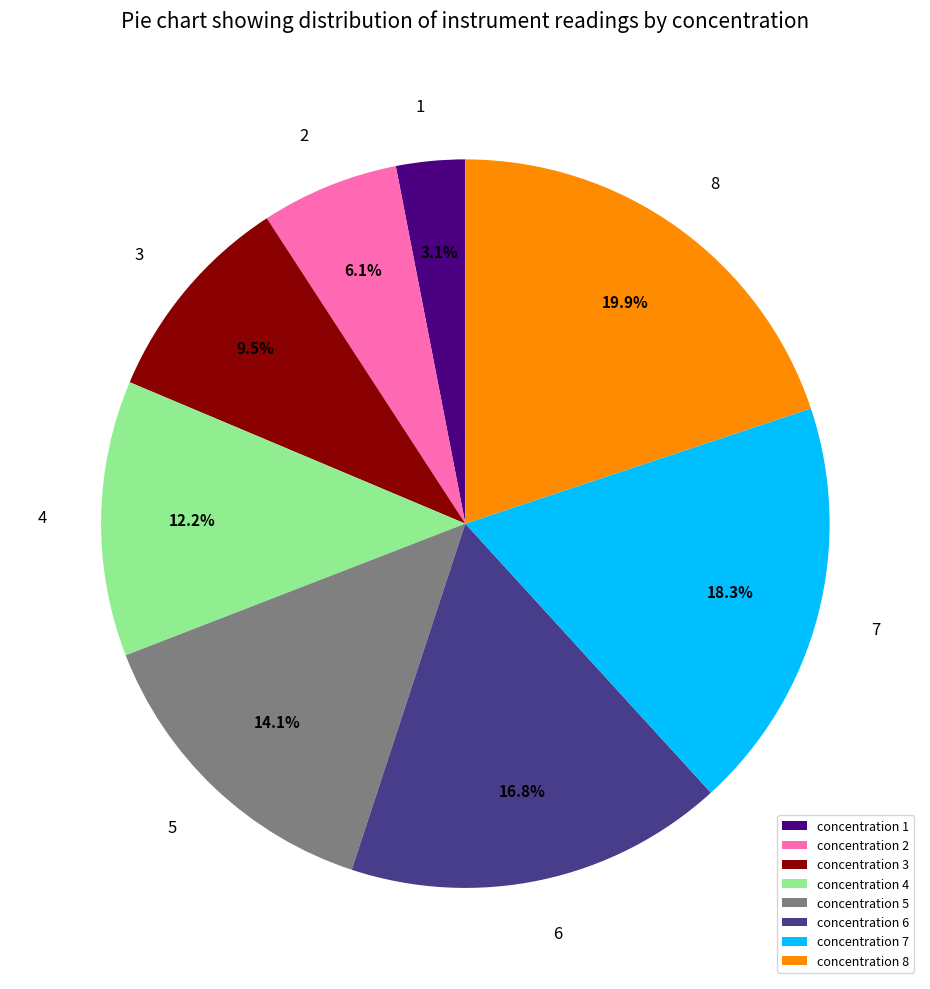

What is the largest slice in the pie chart?

concentration 8